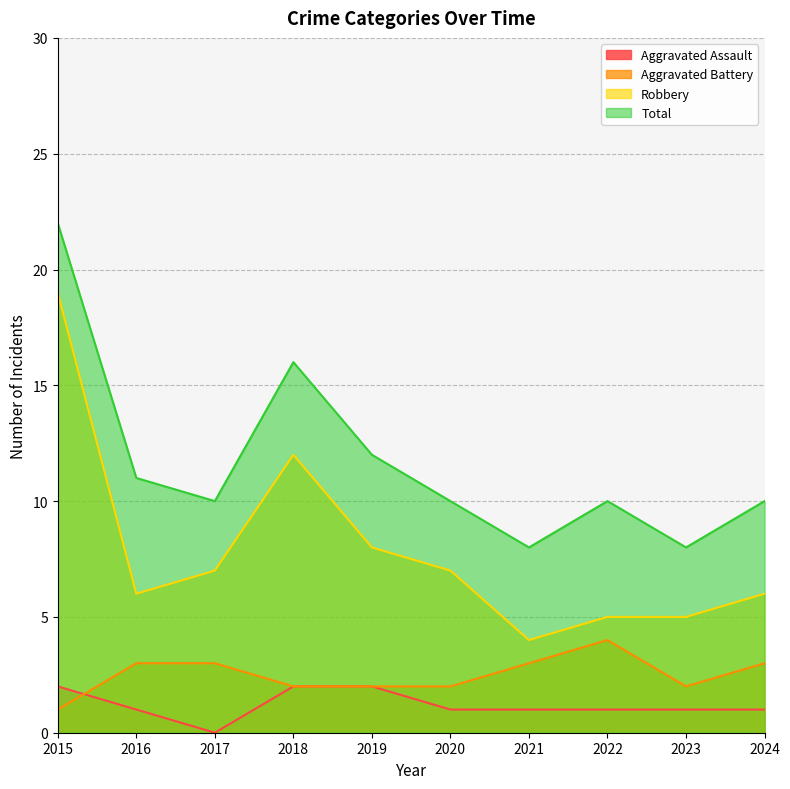

True or false: Total and Robbery intersect in this chart.

False